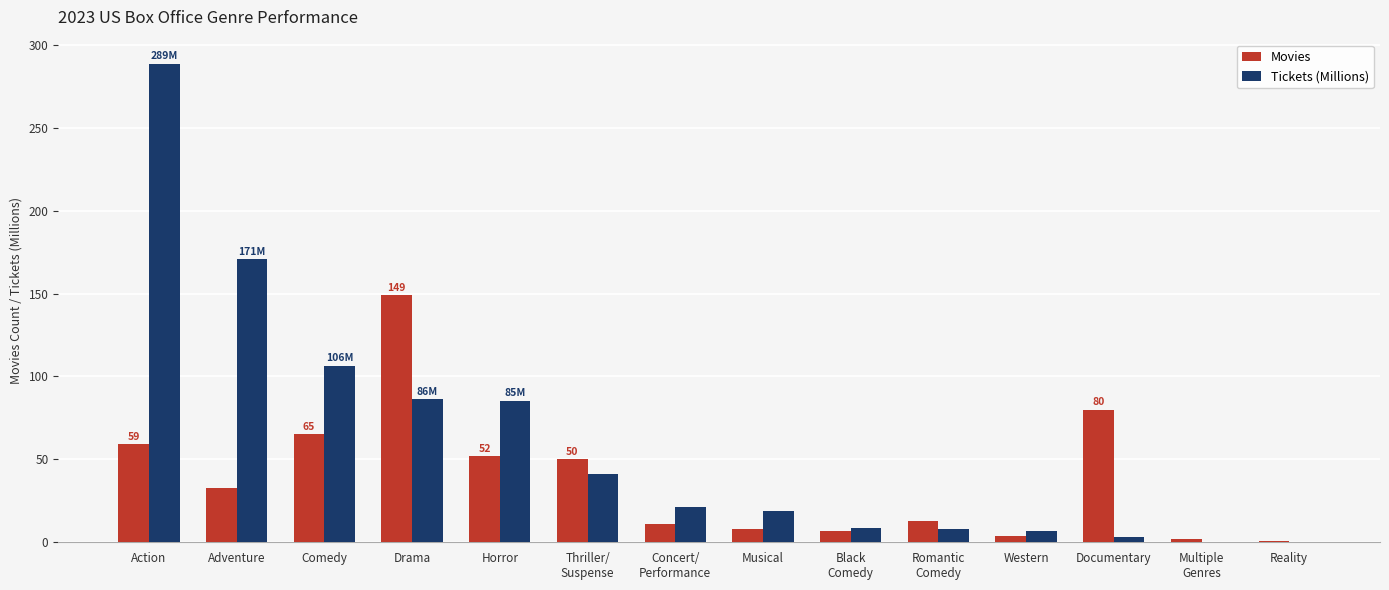

Is the value of Movies at Western greater than the value of Tickets (Millions) at Drama?

No